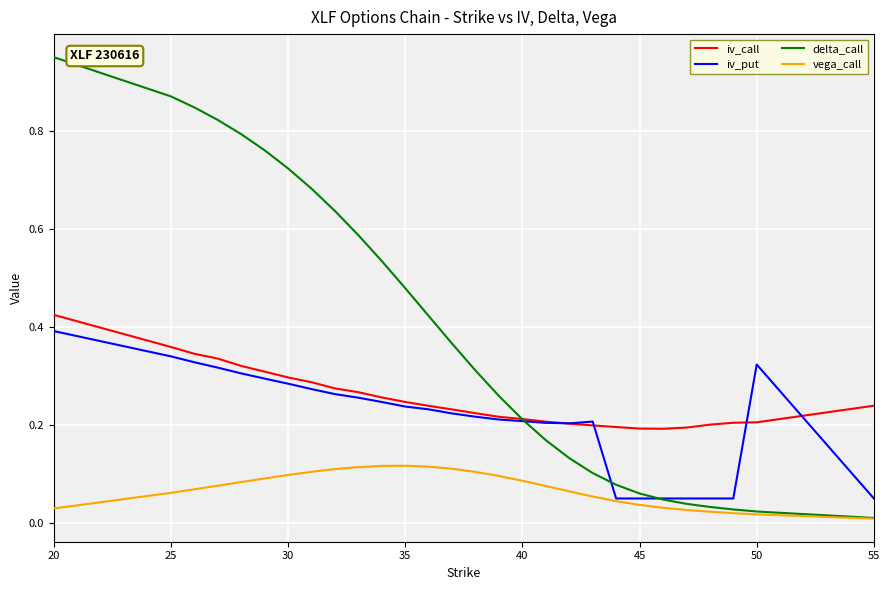

Which series has the largest total across all categories?

delta_call